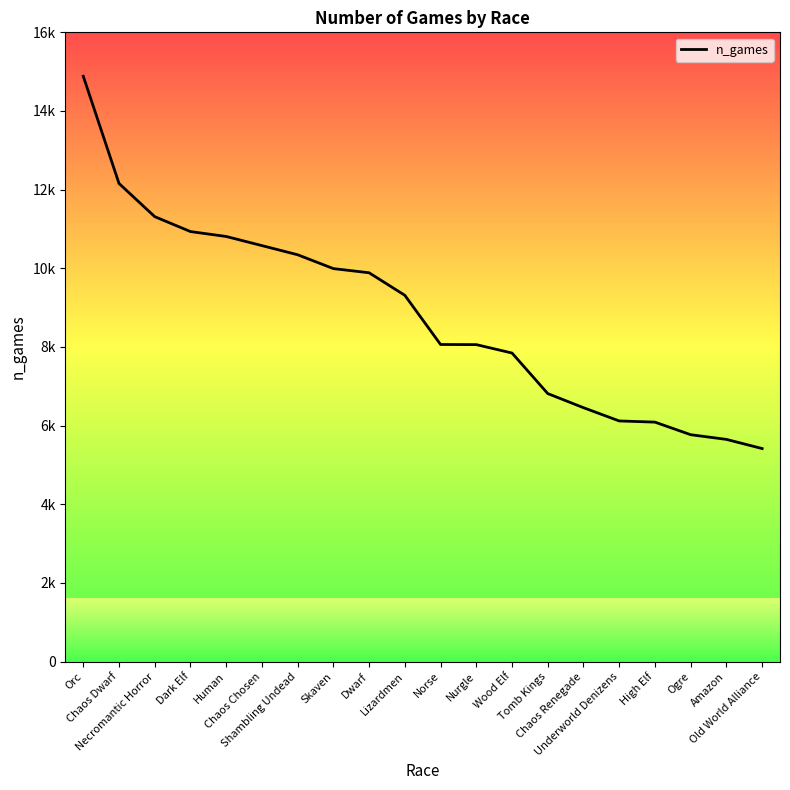

What is the difference between the maximum and minimum values?

9468